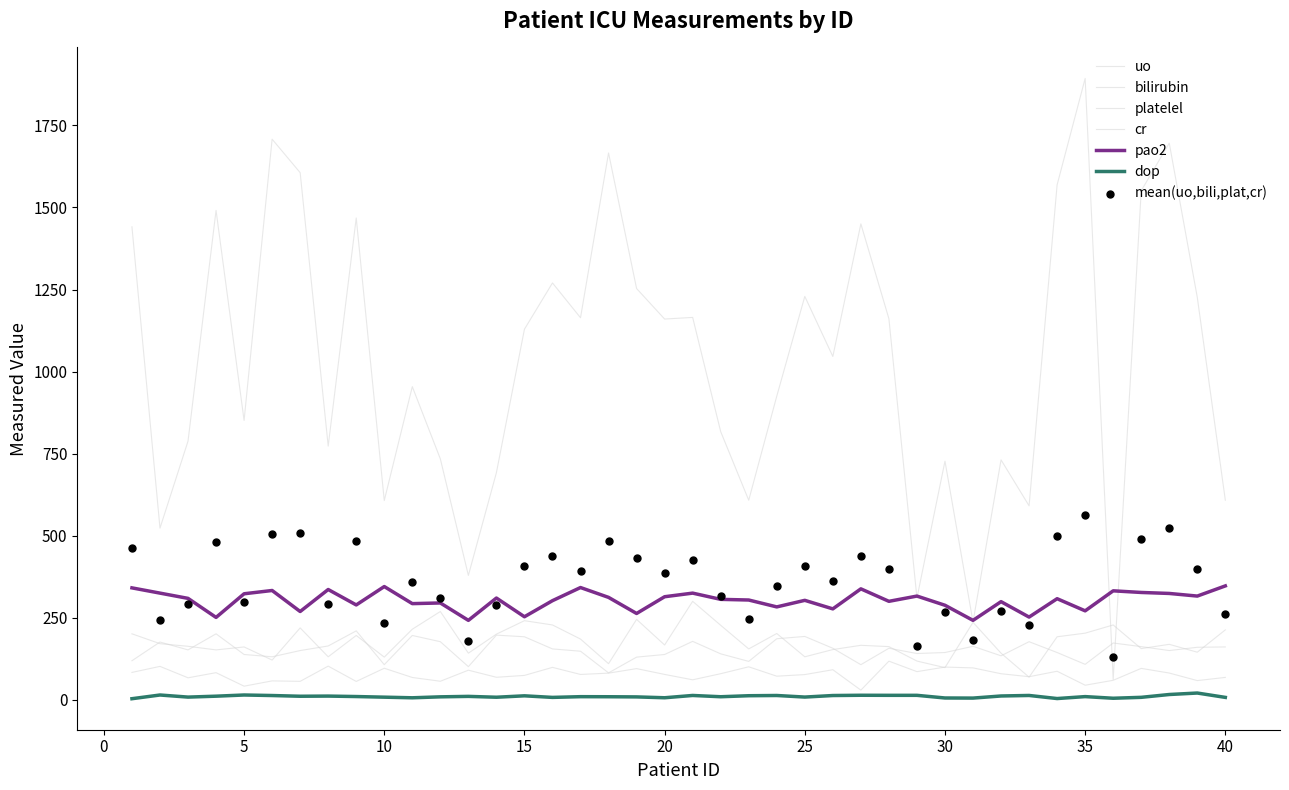

Which series has the largest total across all categories?

uo